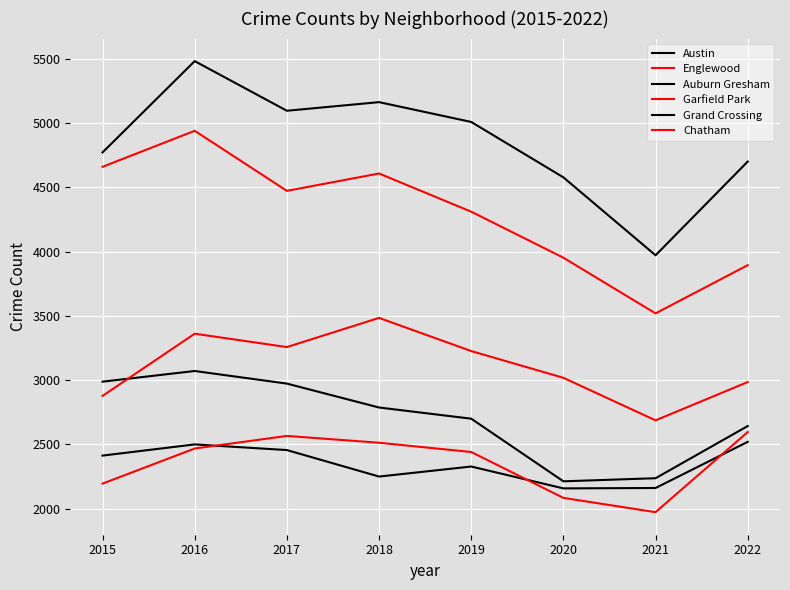

How many lines are shown in the chart?

6